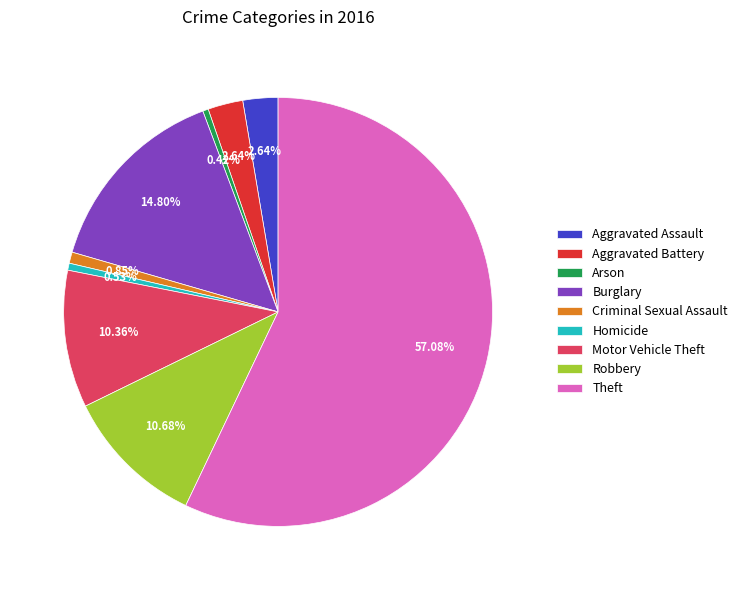

Is there a majority slice in this chart?

Yes